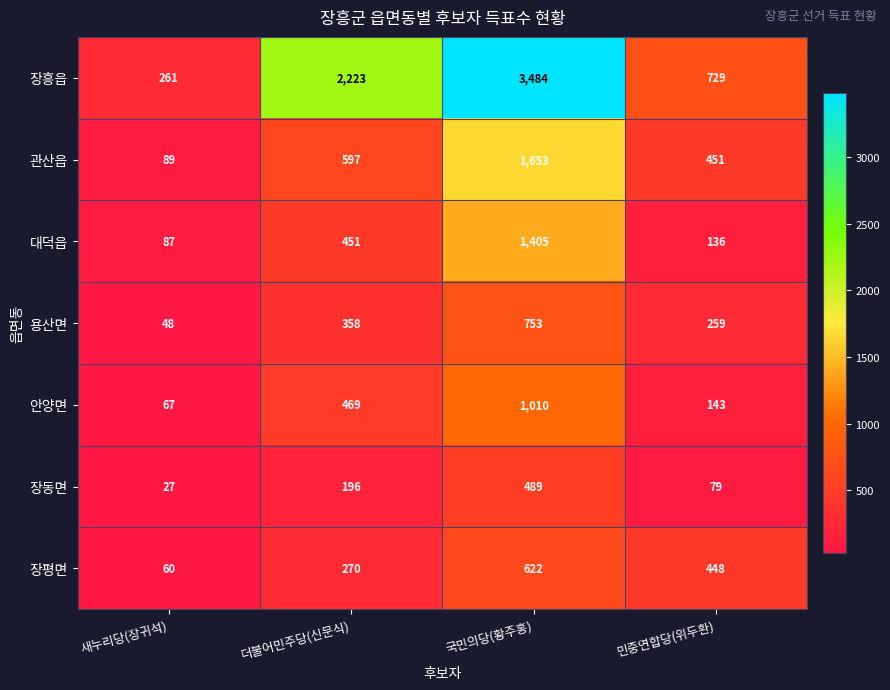

Reading right to left, extract all data points from this chart.

장흥읍: 729	3484	2223	261
관산읍: 451	1653	597	89
대덕읍: 136	1405	451	87
용산면: 259	753	358	48
안양면: 143	1010	469	67
장동면: 79	489	196	27
장평면: 448	622	270	60